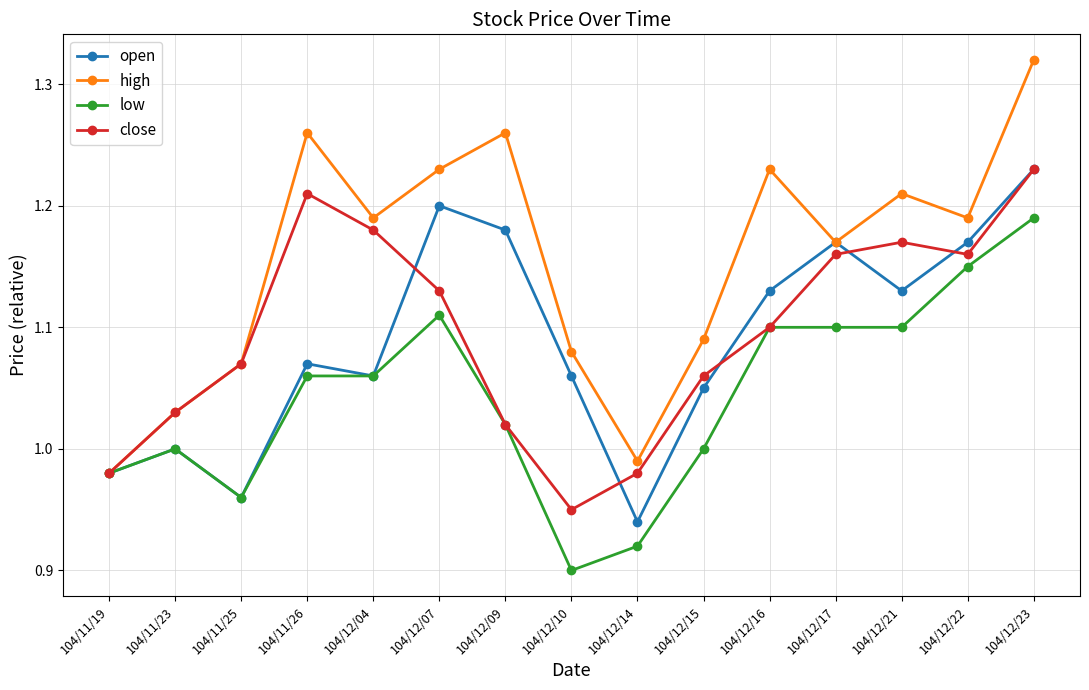

What is the label of the 11th point from the left?

104/12/16